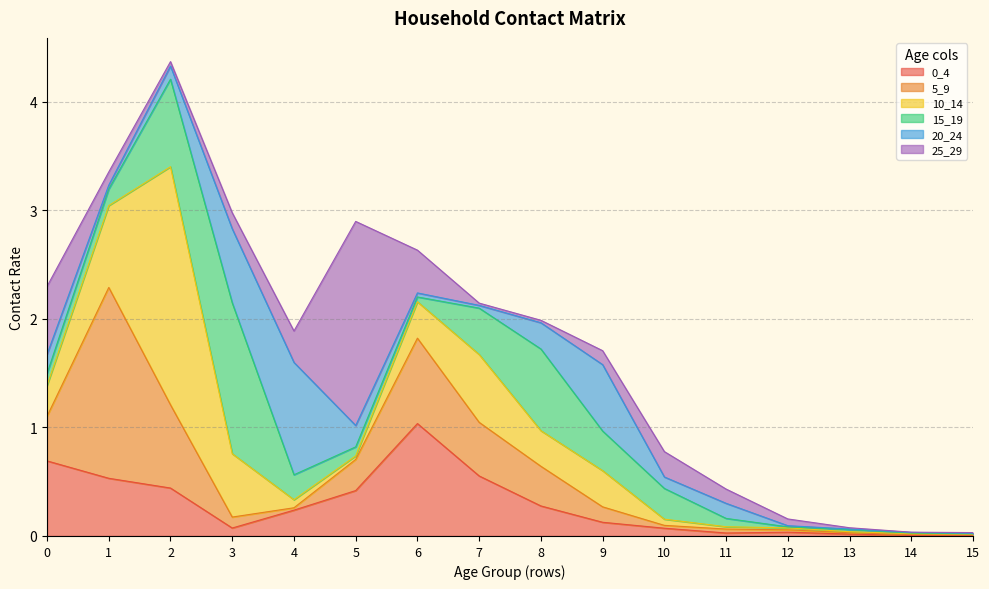

Where is 15_19 nearest to the value 0?

15